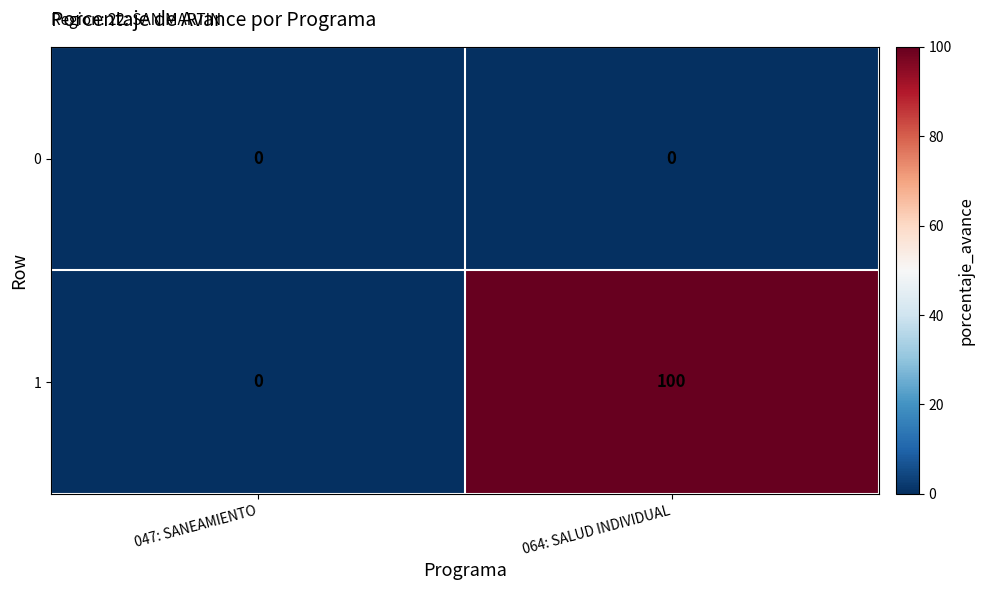

True or false: 0 has a value of 0 at 064: SALUD INDIVIDUAL.

True